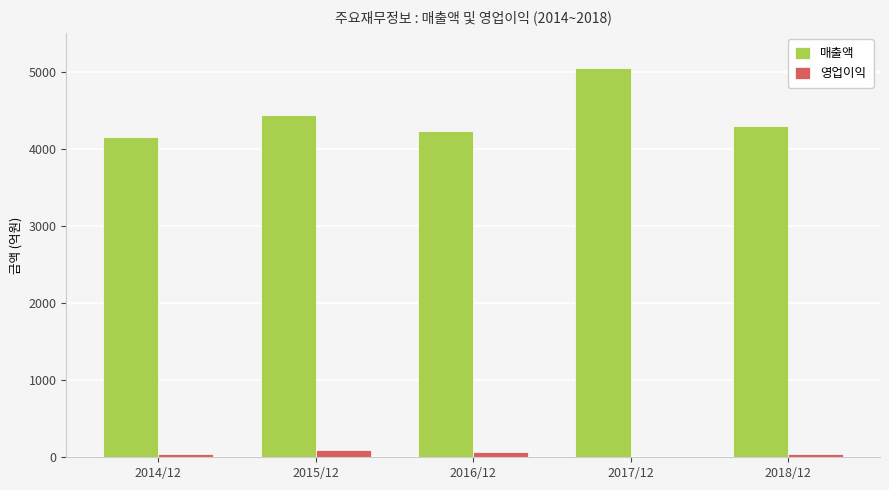

Where is 매출액 nearest to the value 4599?

2015/12